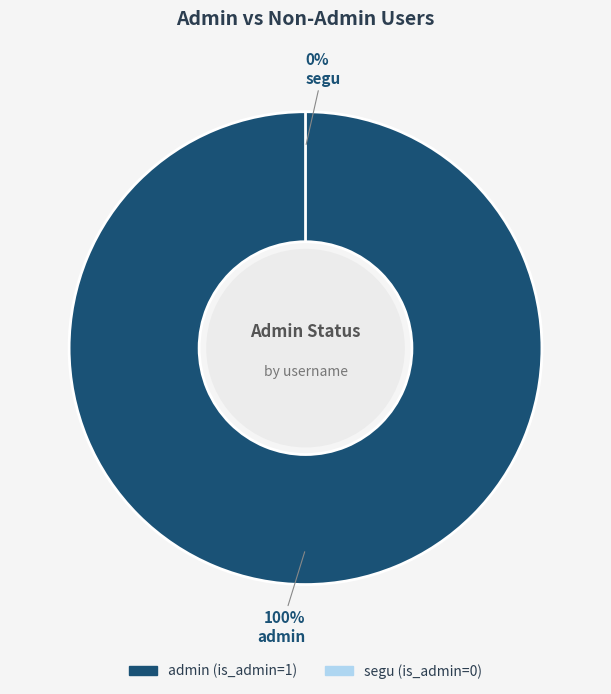

What is the total percentage of segu and admin?

100.0%